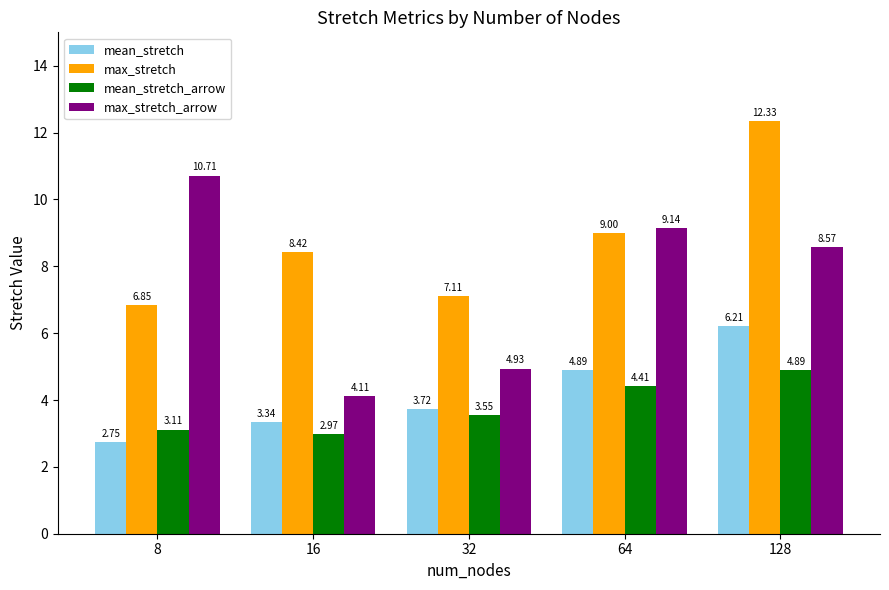

What is the sum of all mean_stretch values?

20.9